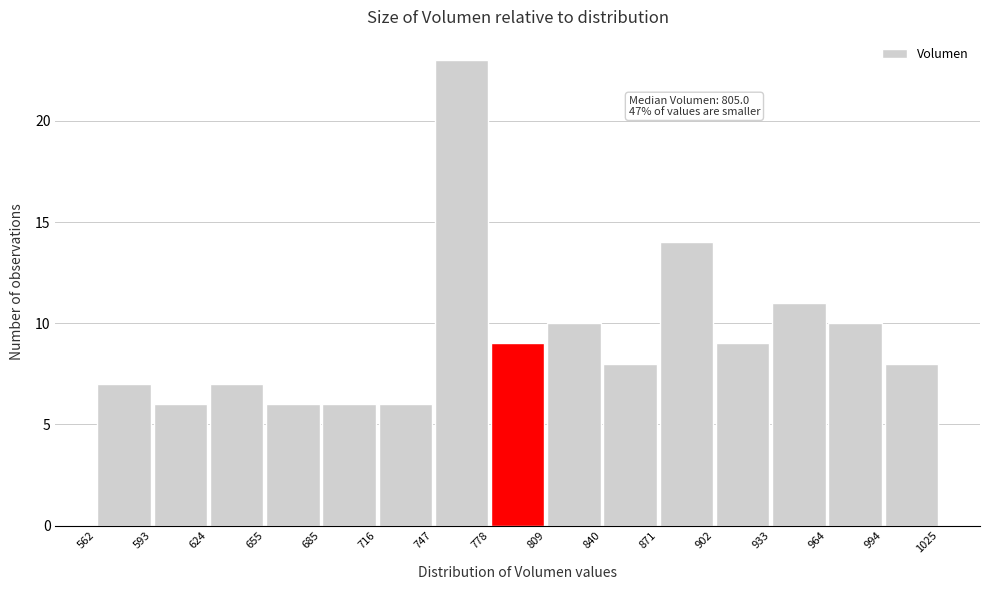

Over which range of the x-axis is the bar tallest?

747 to 778